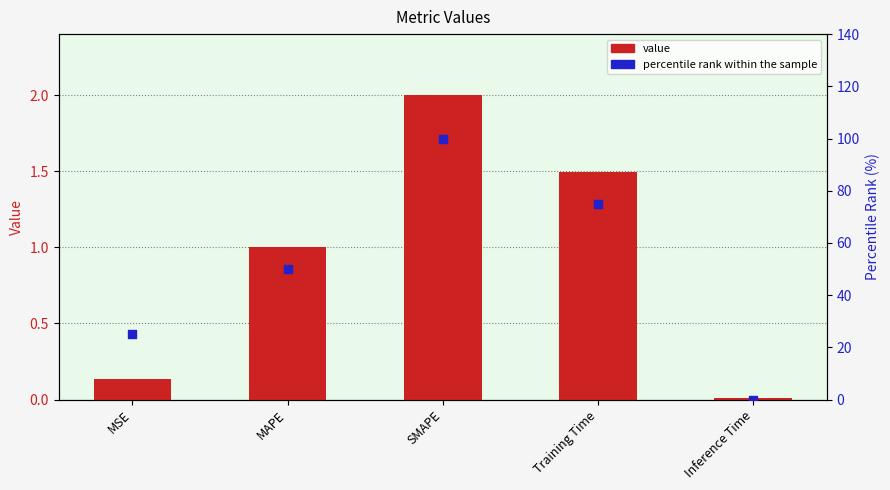

Which series has the largest Y range (max minus min)?

percentile rank within the sample